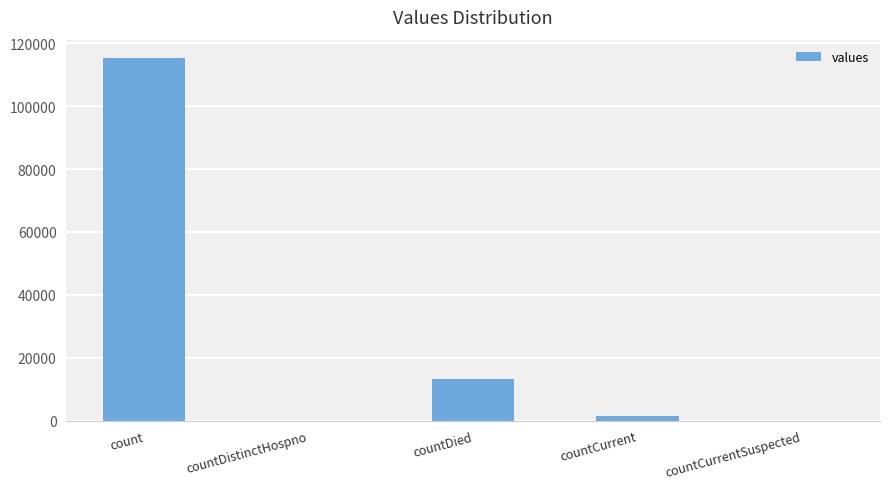

At which label is the value closest to 57689?

countDied